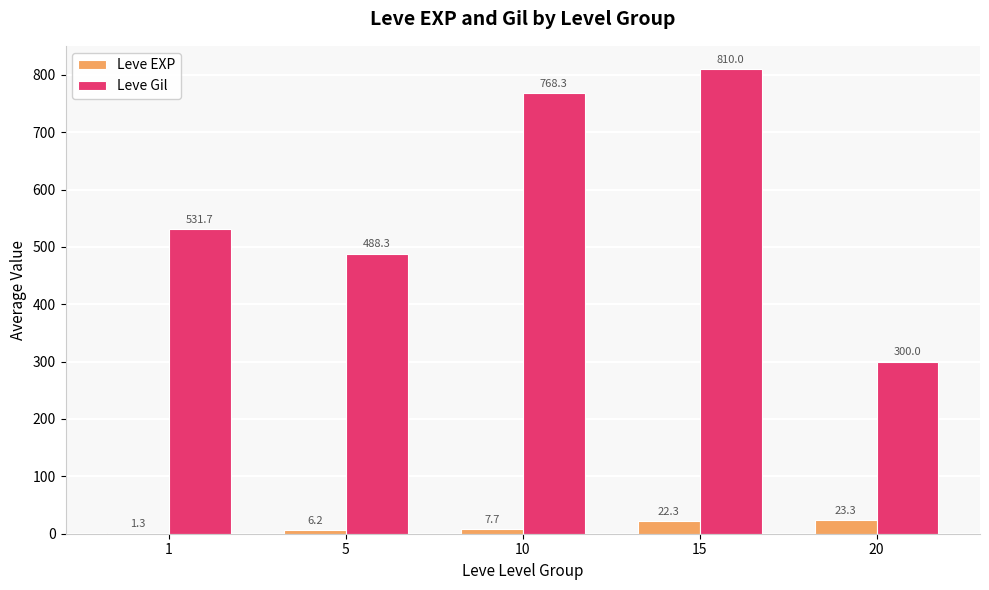

What is the sum of the Leve Gil values at 15 and 20?

1110.0